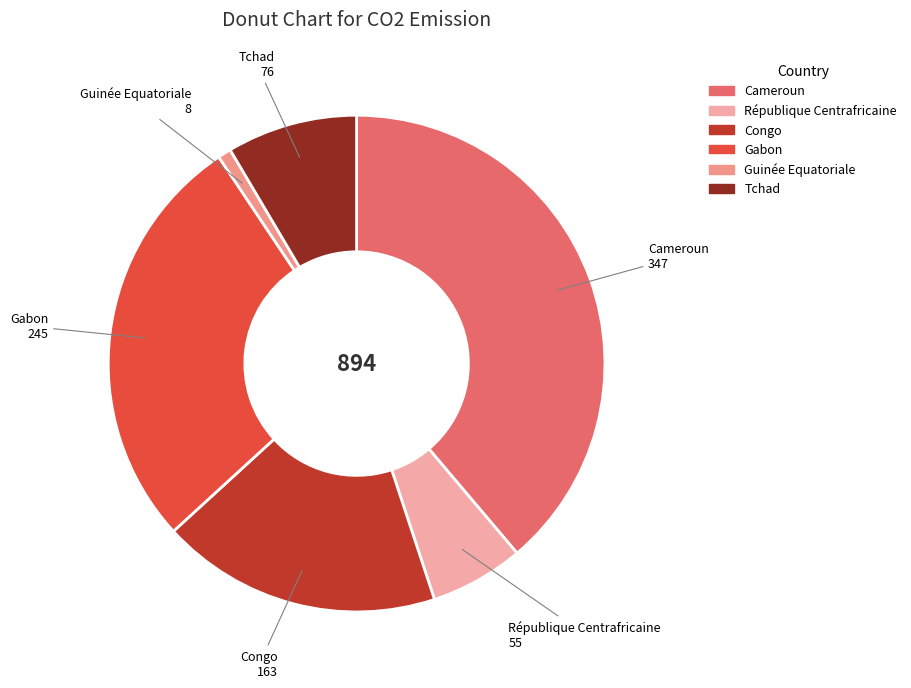

Which category has the biggest portion of the pie?

Cameroun